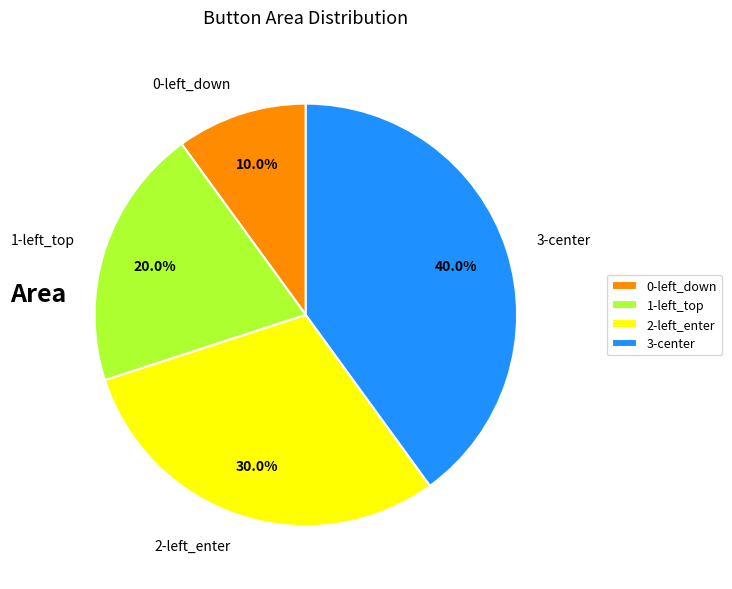

To the nearest percent, what is the average slice percentage?

25%